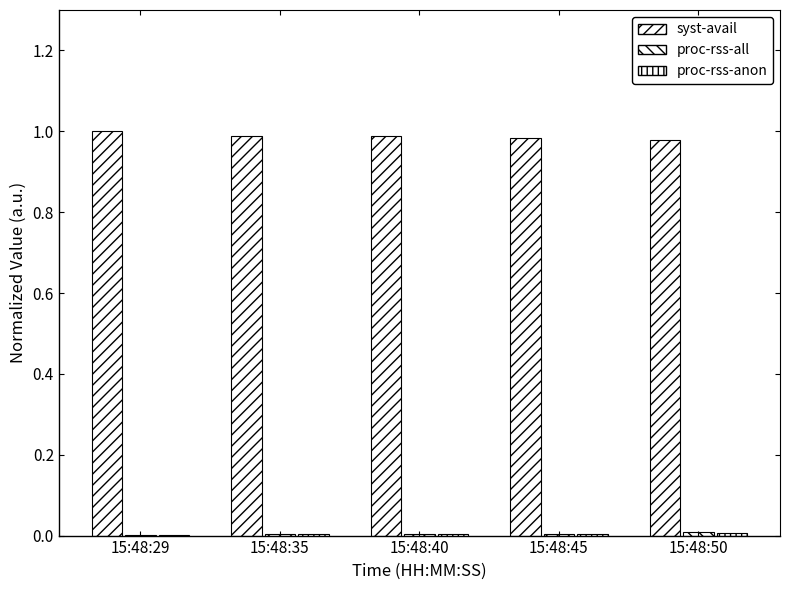

How many groups of bars are there?

5